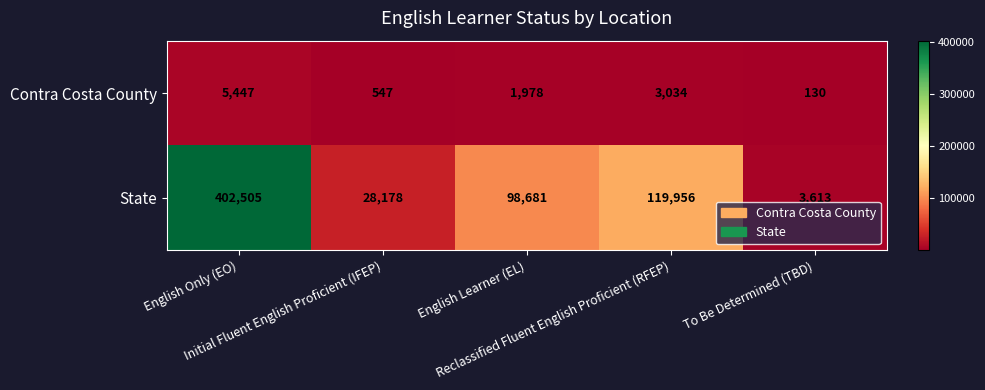

Which series has the widest spread of values?

State